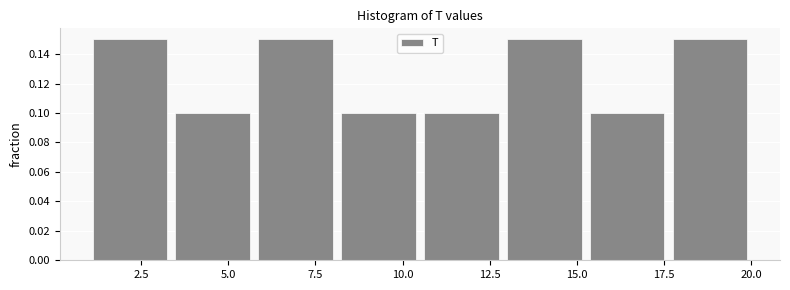

Reading left to right, transcribe this chart: for each bar, give the range it covers on the x-axis and its height. Neither the bar edges nor the heights are printed on the chart, so give them approximately, as read against the axes.

1.0 to 3.5: 0.15
3.5 to 6.0: 0.10
6.0 to 8.0: 0.15
8.0 to 10.5: 0.10
10.5 to 13.0: 0.10
13.0 to 15.5: 0.15
15.5 to 17.5: 0.10
17.5 to 20.0: 0.15